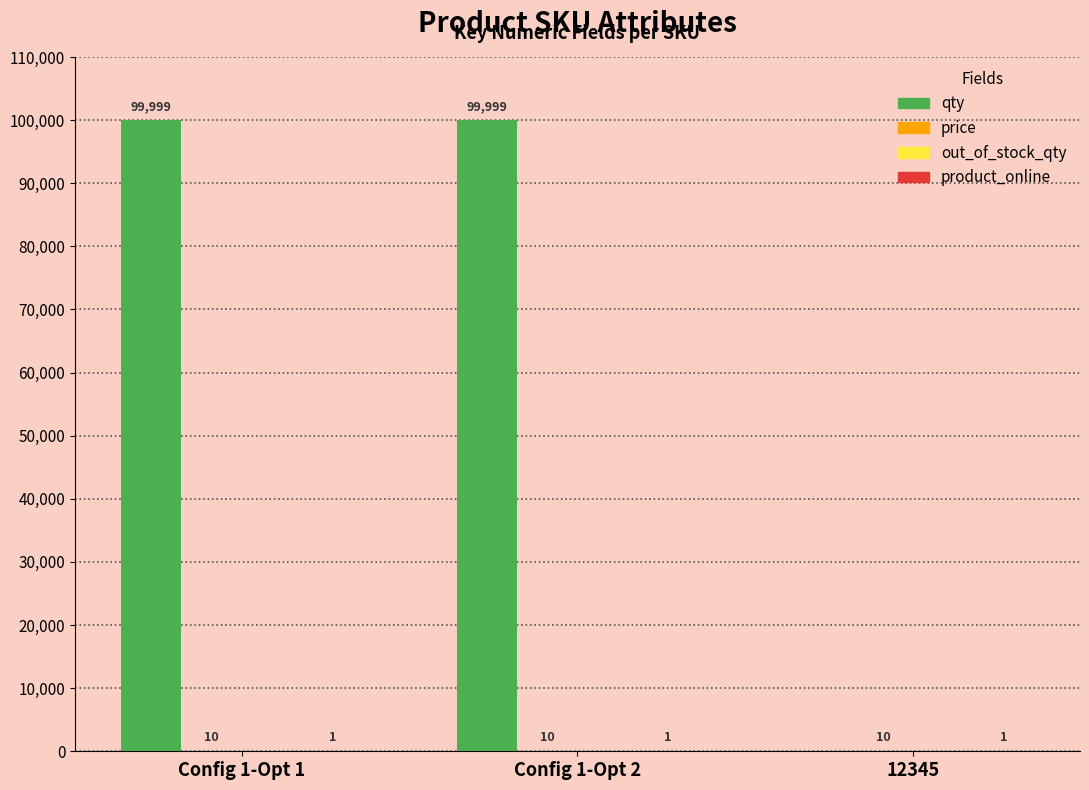

Which series changed the most between Config 1-Opt 1 and 12345?

qty